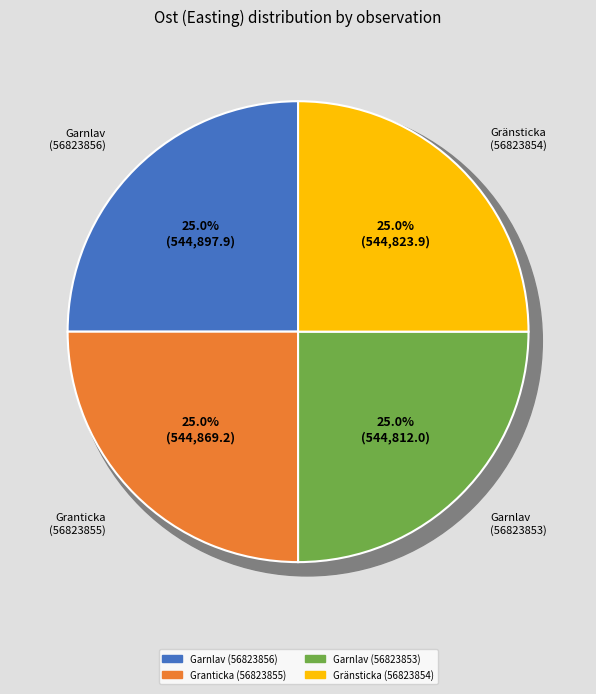

What is the smallest slice in the pie chart?

Garnlav (56823853)